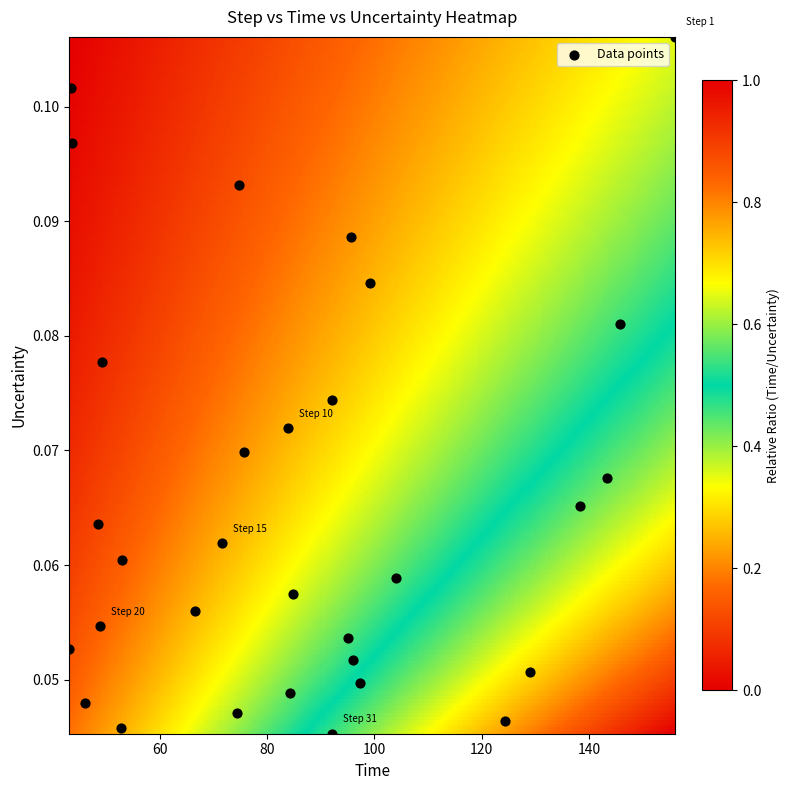

What is the range of X values (max minus min)?

112.8